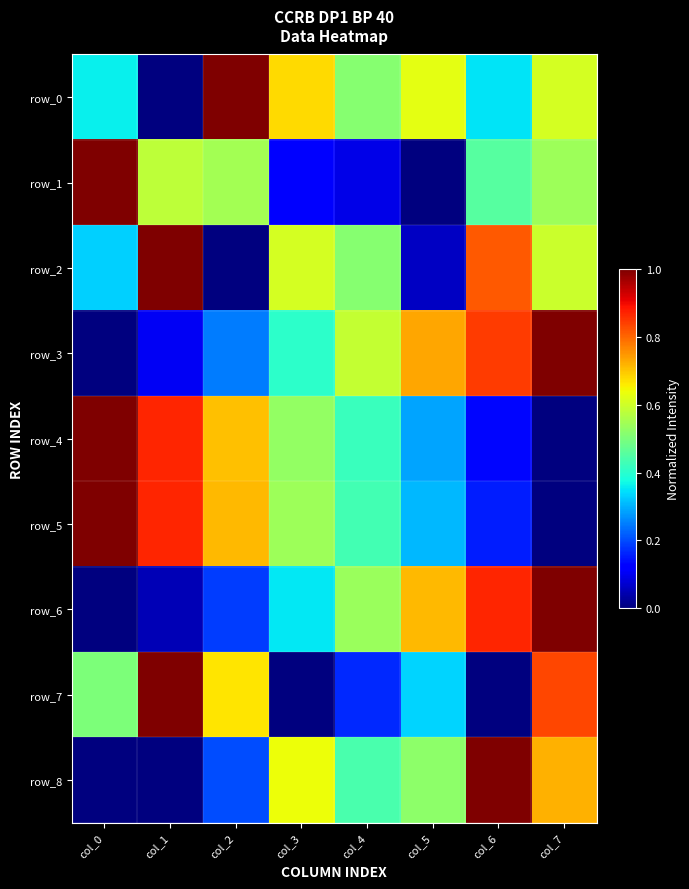

Which category has the lowest value in the row_0 series?

col_1